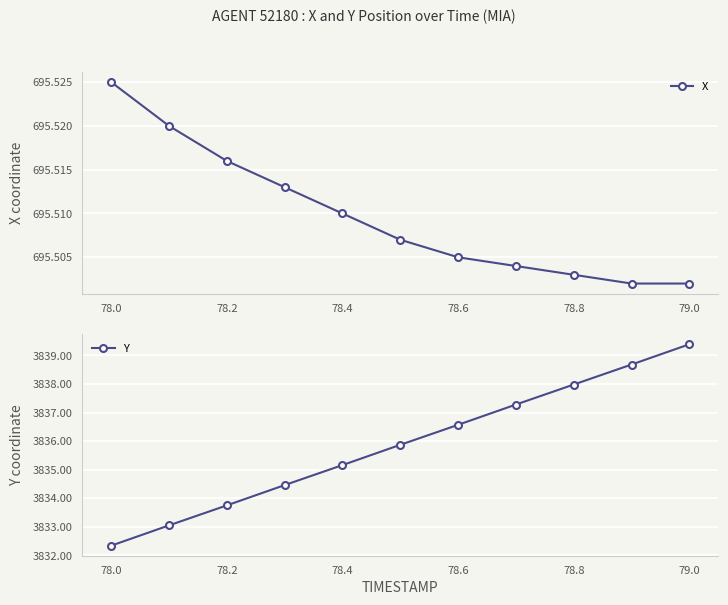

True or false: X has more than 1 interior local peaks.

False